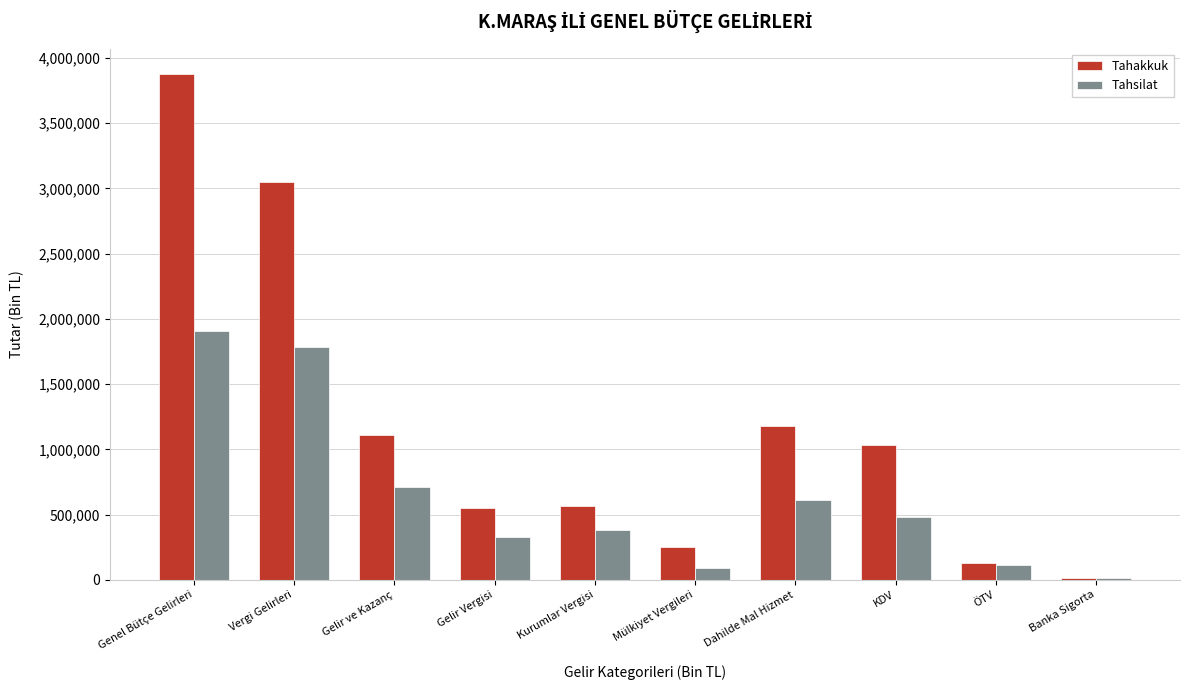

Reading left to right, extract all data points from this chart.

Tahakkuk: Genel Bütçe Gelirleri=3876552	Vergi Gelirleri=3052515	Gelir ve Kazanç=1110031	Gelir Vergisi=546659	Kurumlar Vergisi=563372	Mülkiyet Vergileri=248497	Dahilde Mal Hizmet=1176205	KDV=1034267	ÖTV=126943	Banka Sigorta=14746
Tahsilat: Genel Bütçe Gelirleri=1910507	Vergi Gelirleri=1781447	Gelir ve Kazanç=709782	Gelir Vergisi=325834	Kurumlar Vergisi=383948	Mülkiyet Vergileri=89230	Dahilde Mal Hizmet=609618	KDV=481587	ÖTV=114304	Banka Sigorta=13478